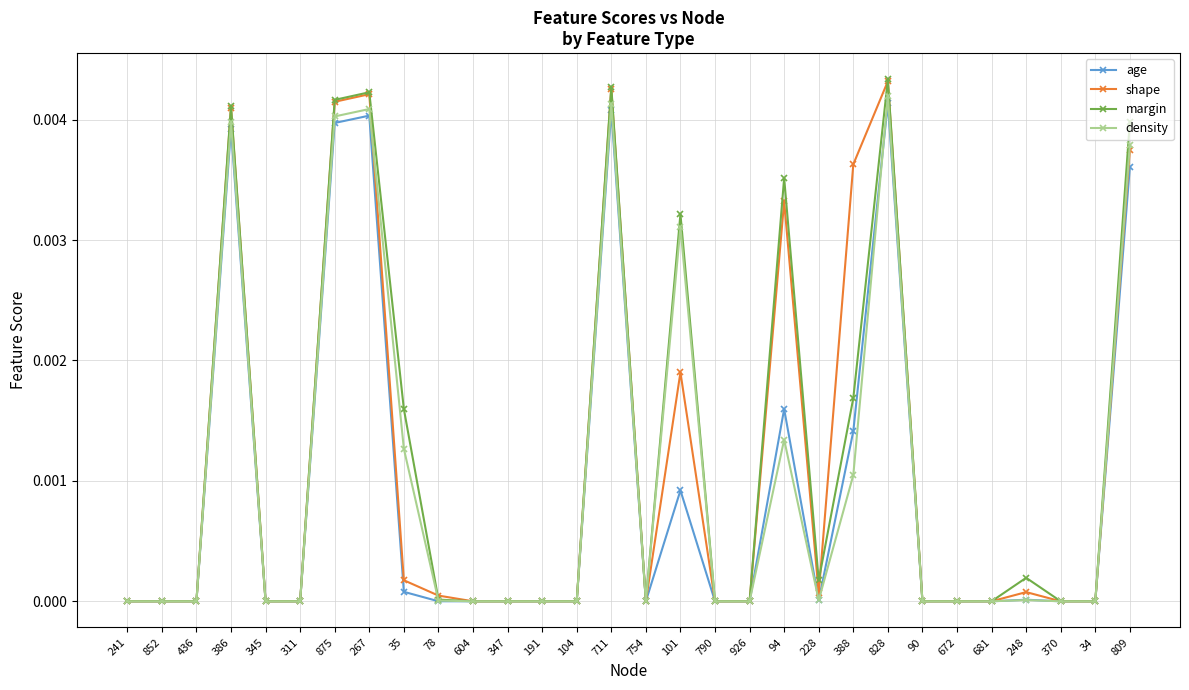

Rank the series at 809 from lowest to highest value.

age, shape, density, margin